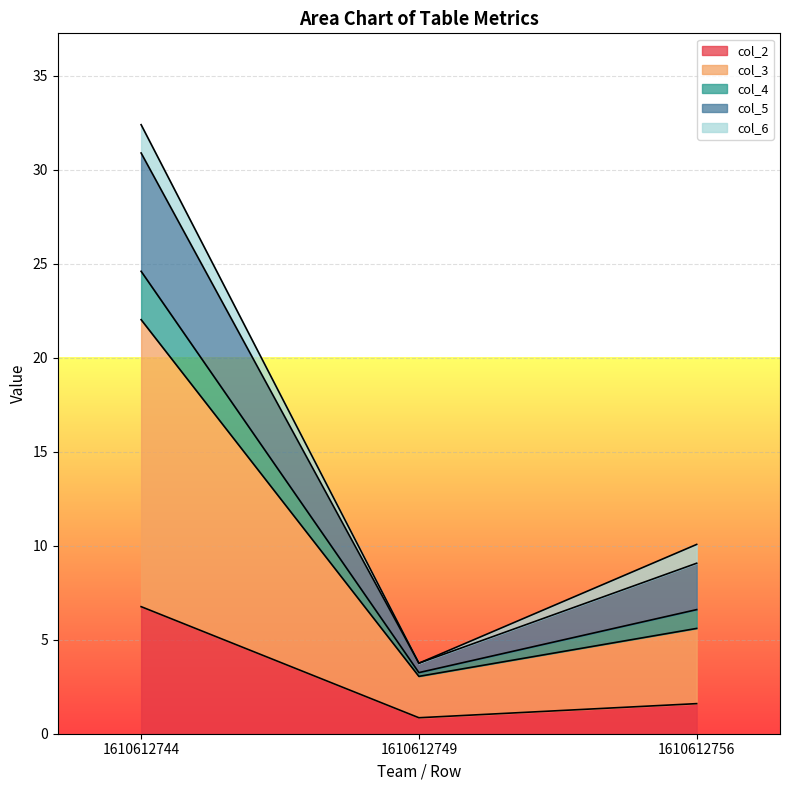

Which category has the lowest value across all series?

1610612749